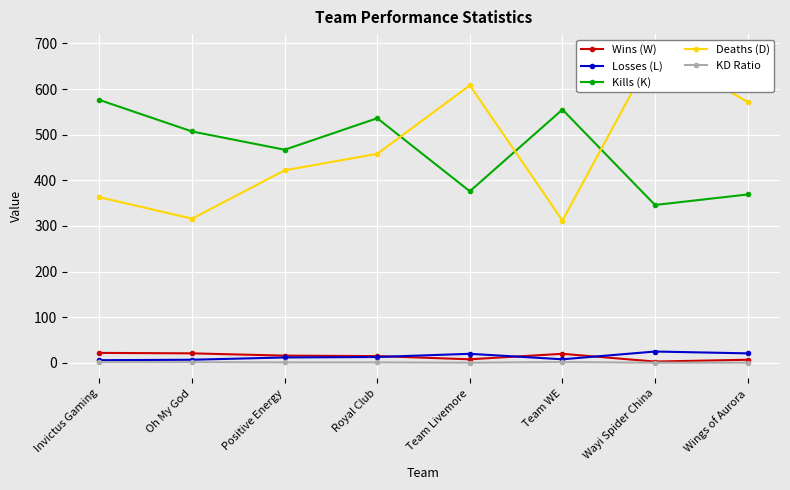

Rank the categories by Kills (K) value from lowest to highest.

Wayi Spider China, Wings of Aurora, Team Livemore, Positive Energy, Oh My God, Royal Club, Team WE, Invictus Gaming